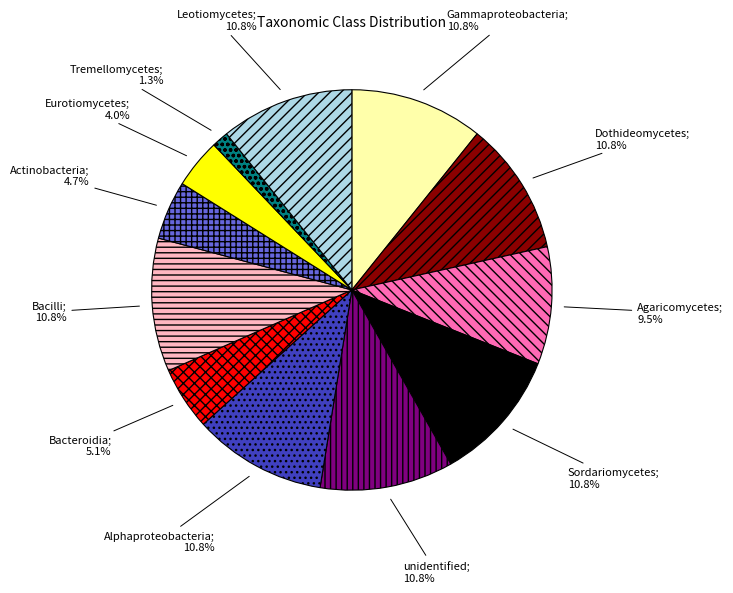

Is there any slice that represents more than half of the pie?

No